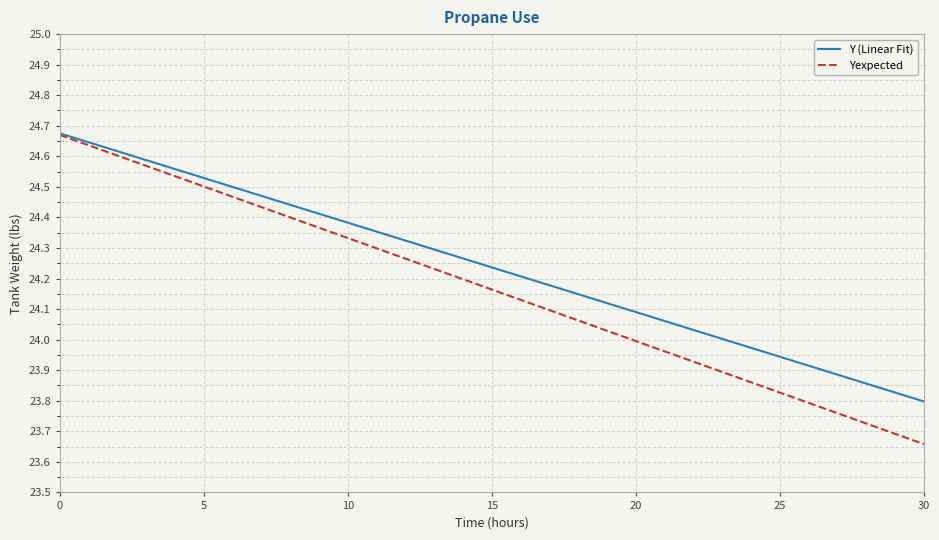

Does the chart display data point markers on the line(s)?

No